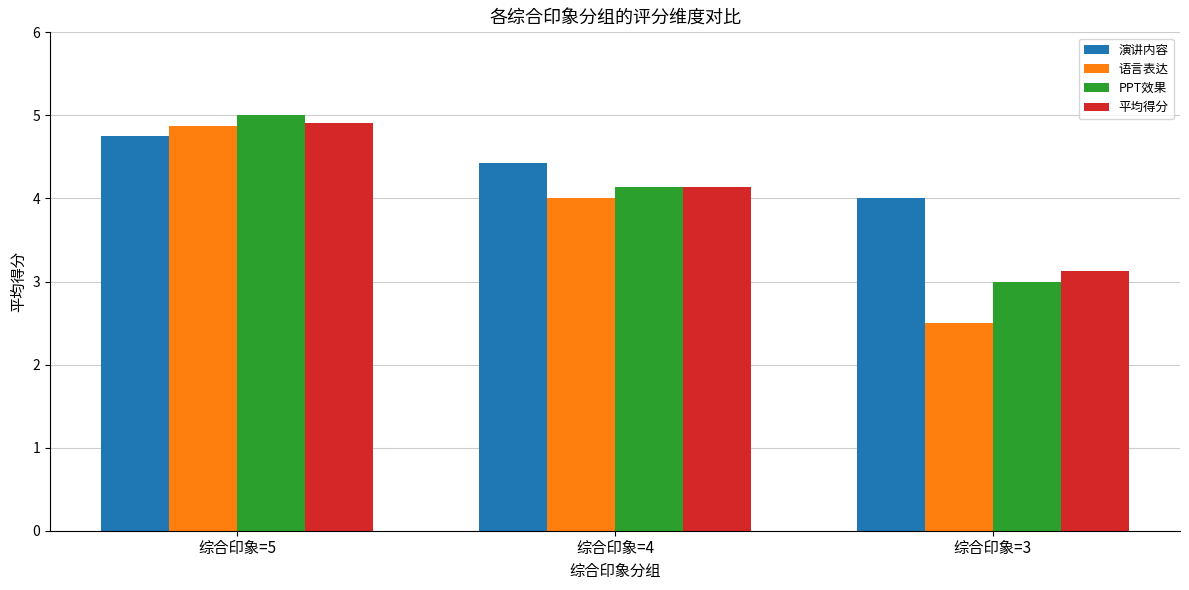

Is it true that 演讲内容 equals 1.5 at 综合印象=3?

False